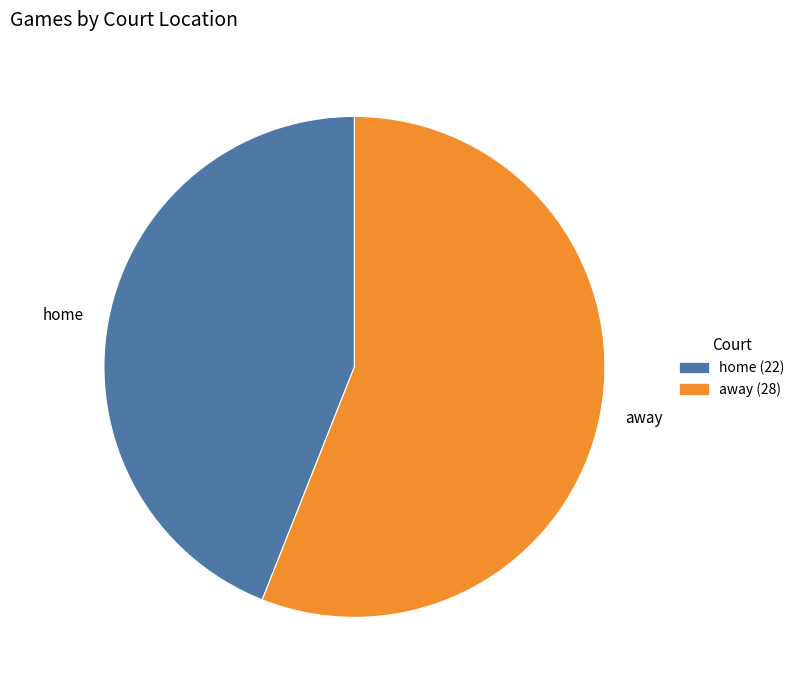

Approximately how many times larger is the value at home compared to away?

0.8